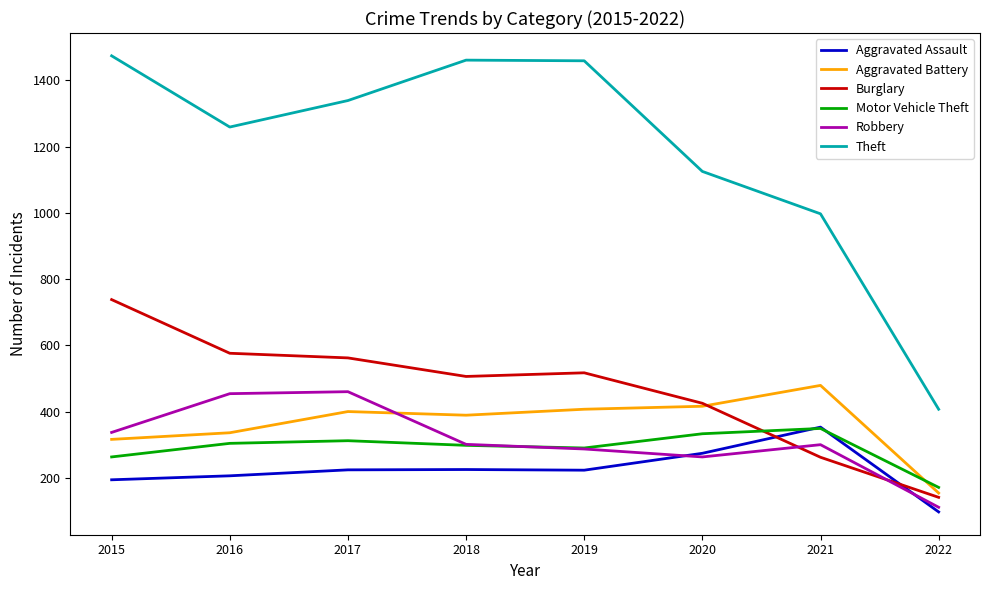

How many categories are shown in the chart?

8